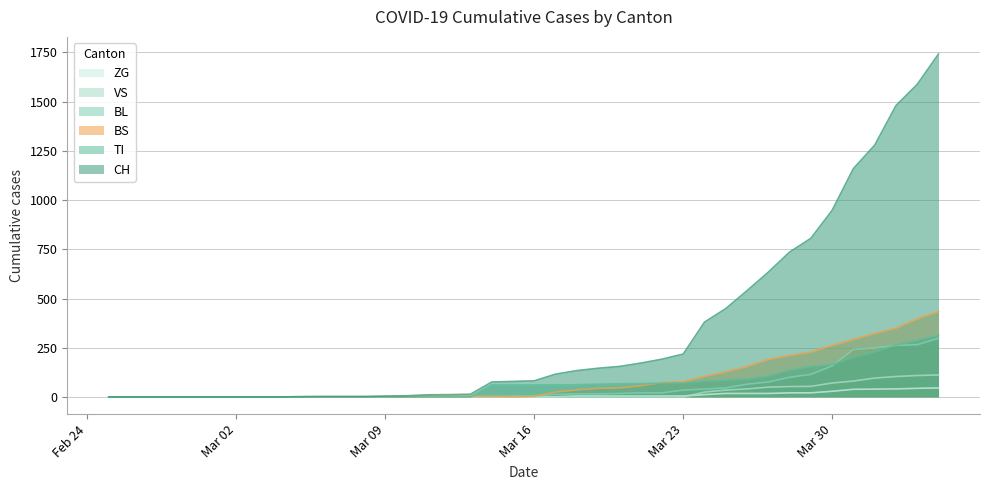

Which series has the largest total across all categories?

CH